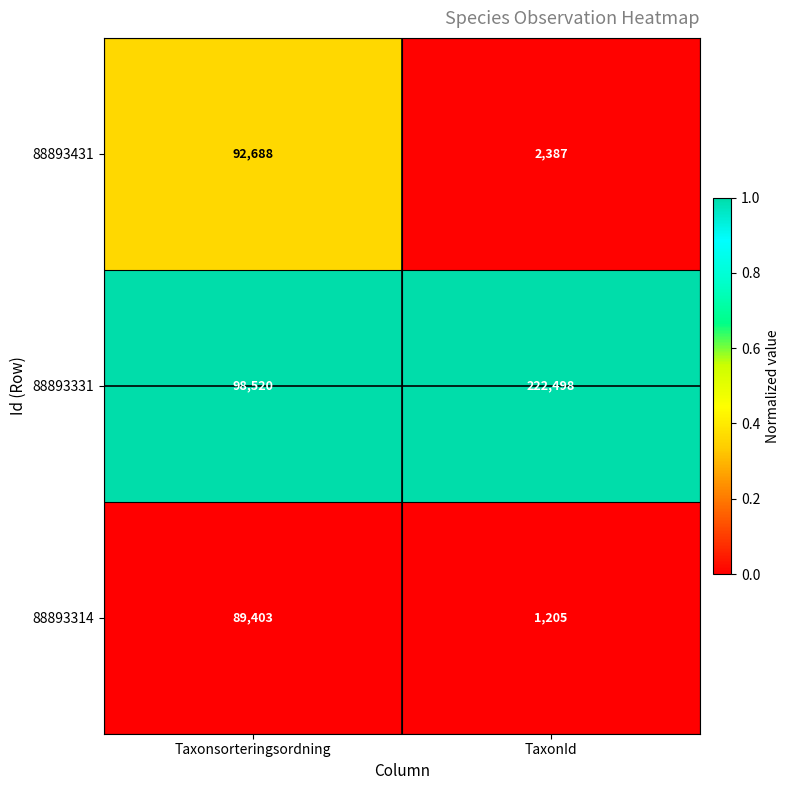

Rank the series by their maximum value, from lowest to highest.

88893314, 88893431, 88893331